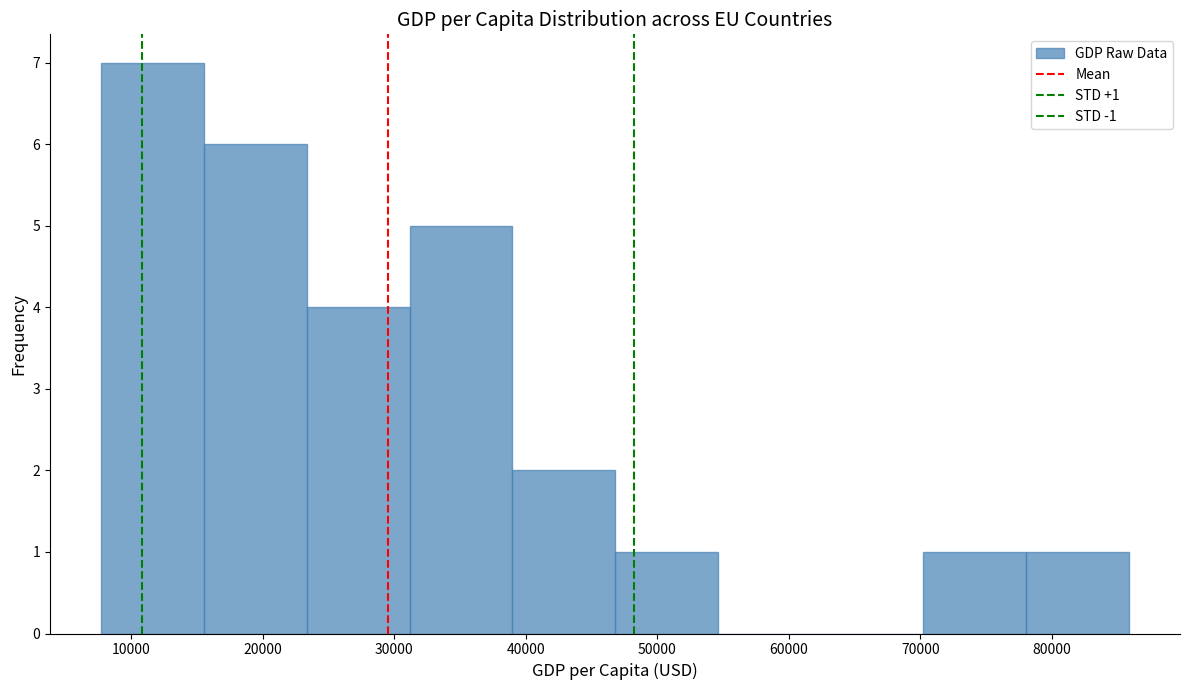

Over which range of the x-axis is the bar tallest?

8000 to 16000